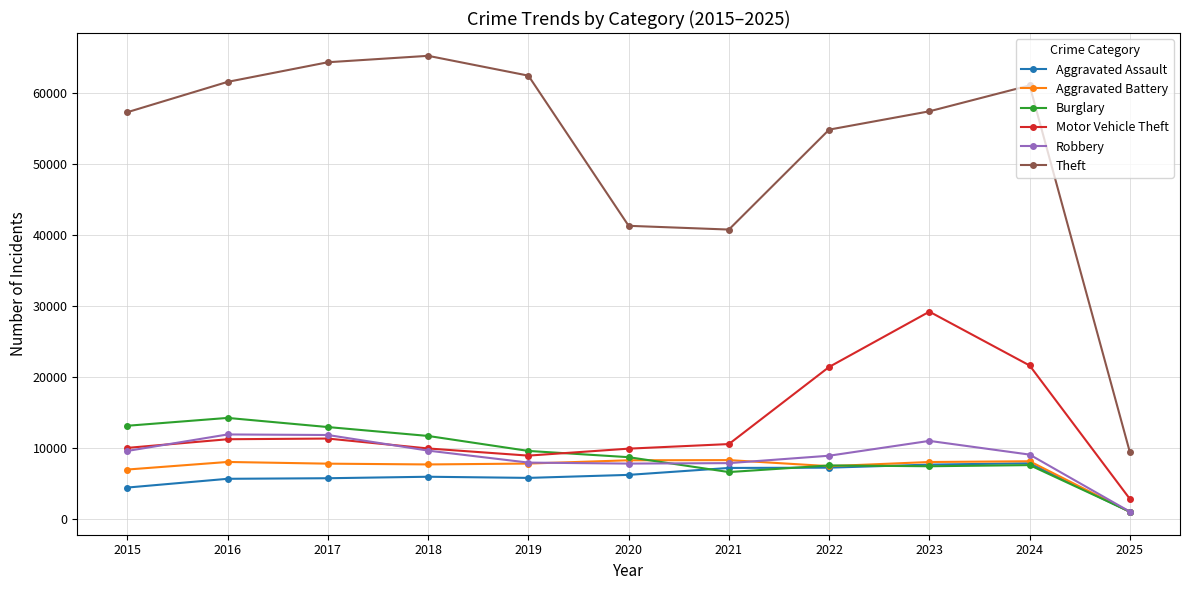

True or false: Robbery and Theft cross at least once.

False